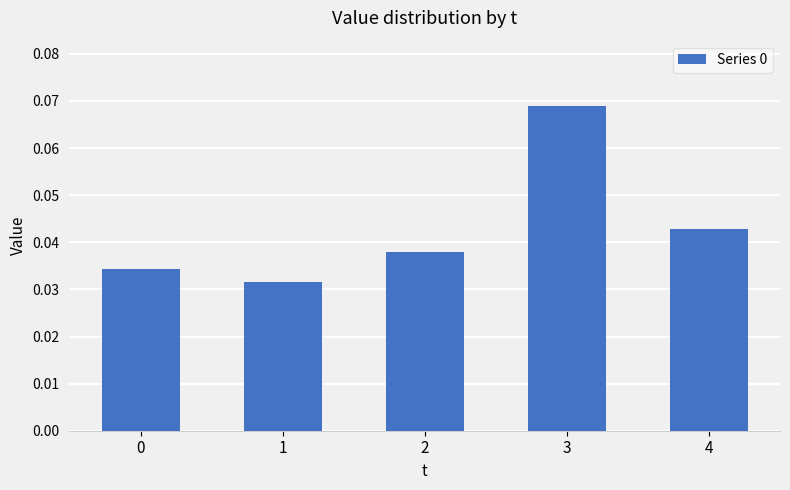

Is it true that the value at 2 is 0.1?

False